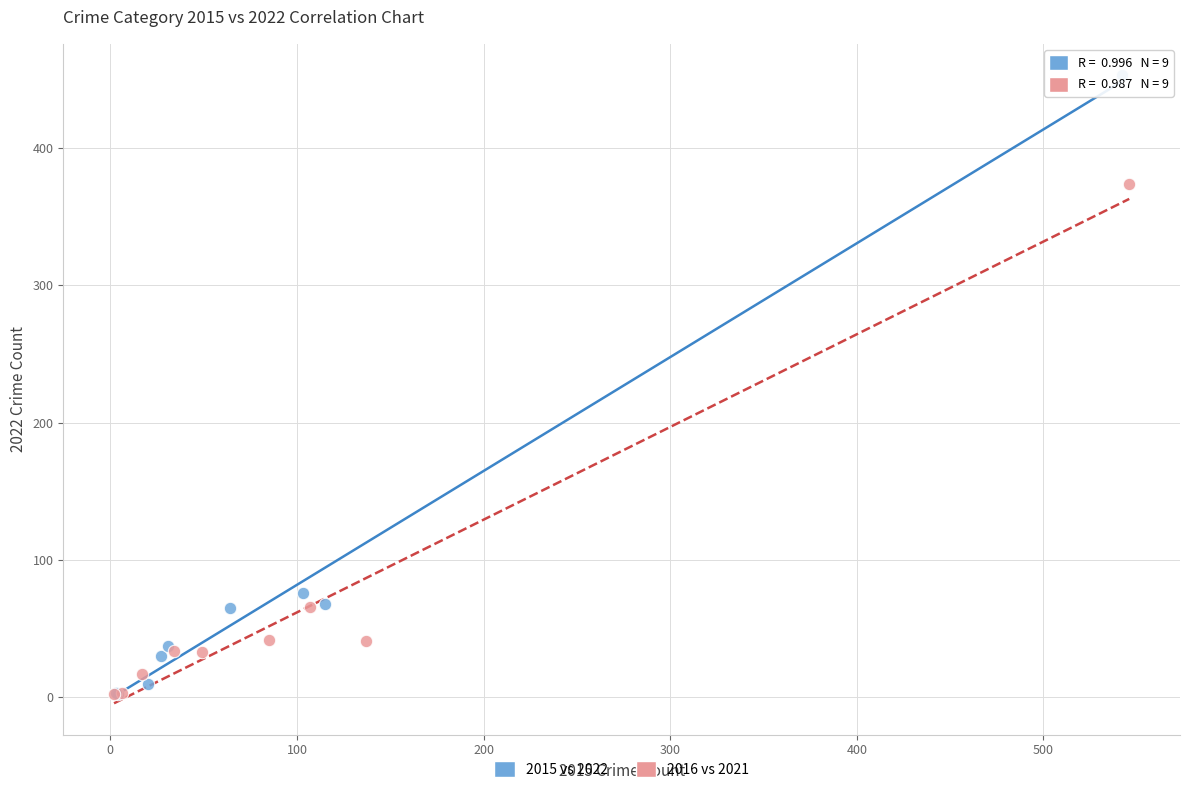

Which series reaches the maximum Y coordinate?

2015 vs 2022